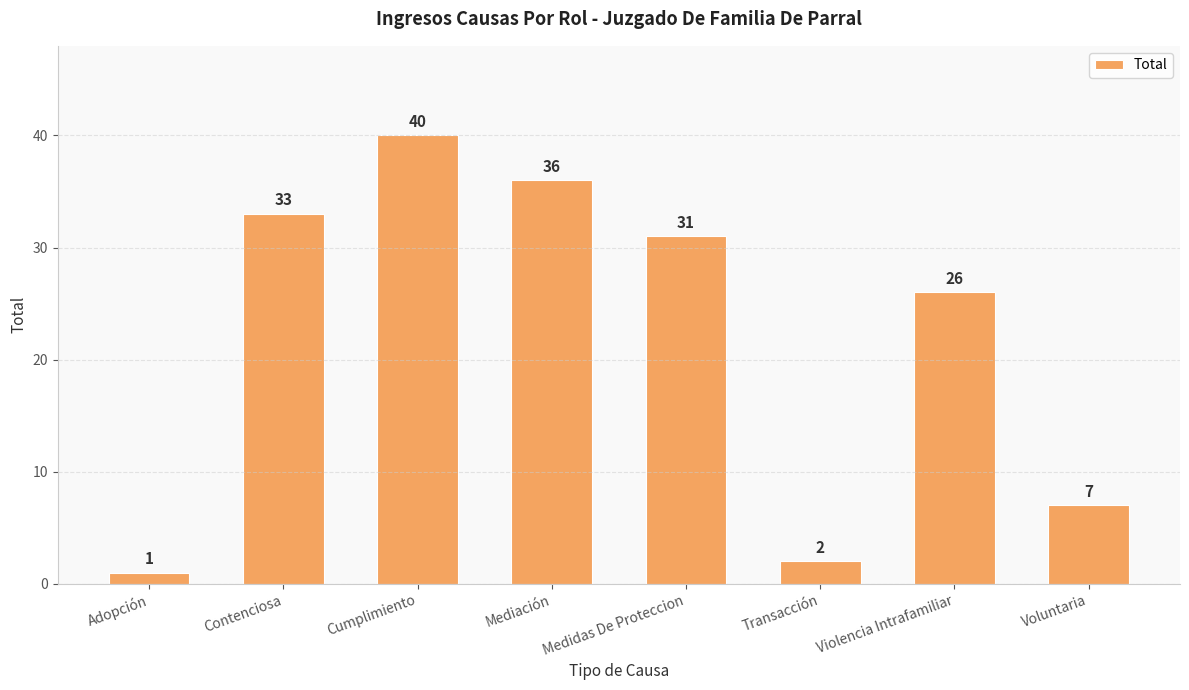

How many data points are less than 31?

4